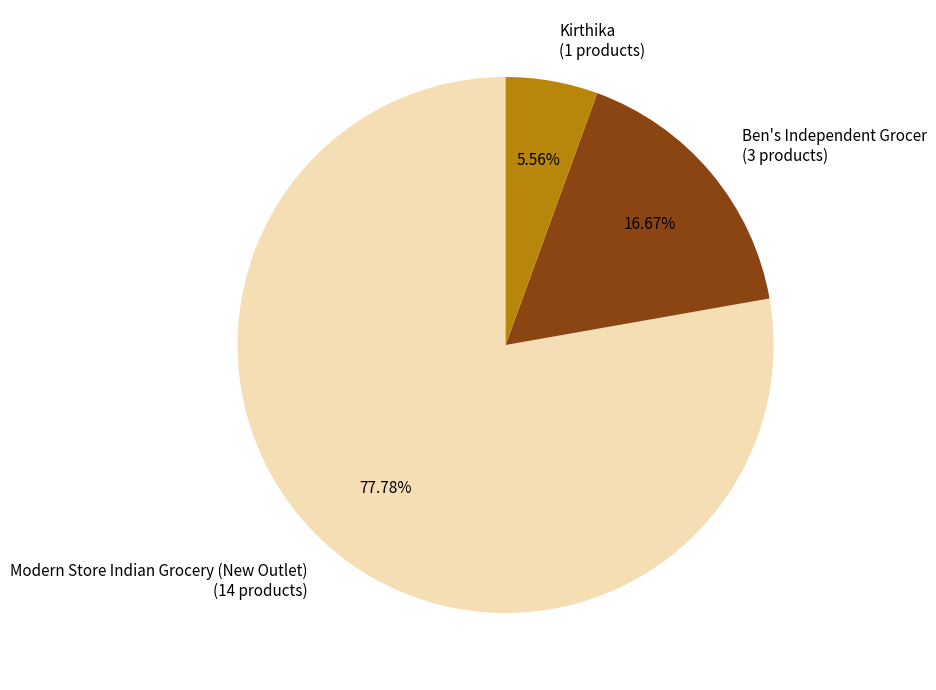

To the nearest percent, what portion does Modern Store Indian Grocery (New Outlet) represent?

78%